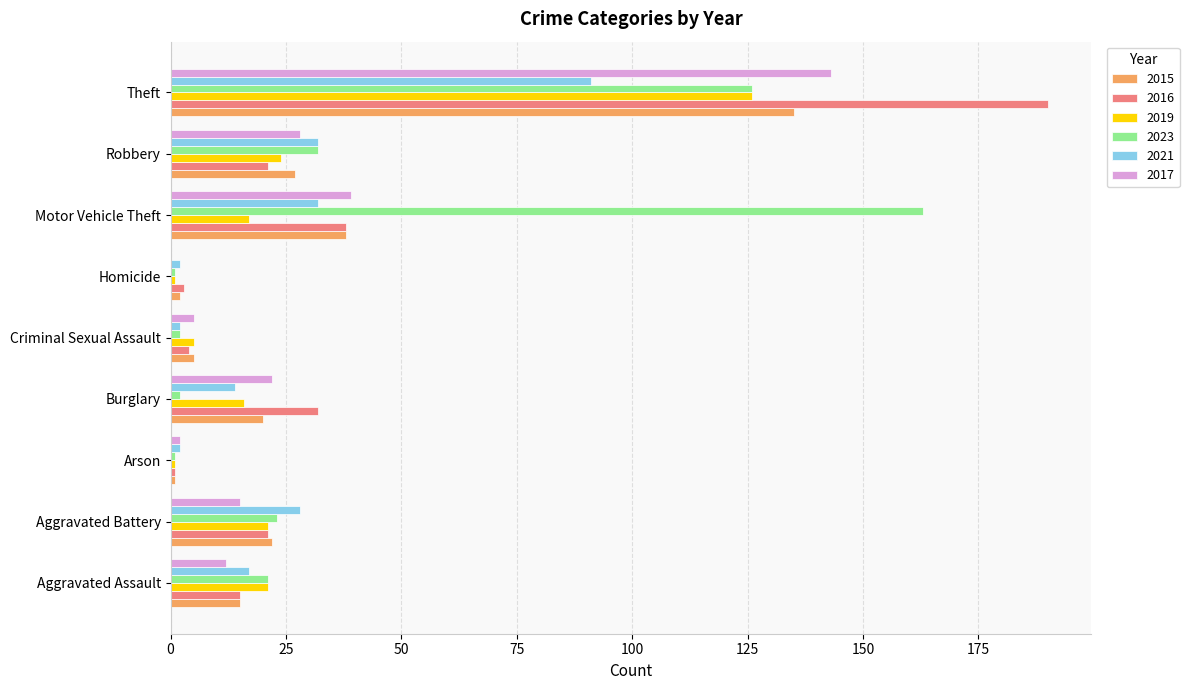

What is the maximum value for 2021?

91